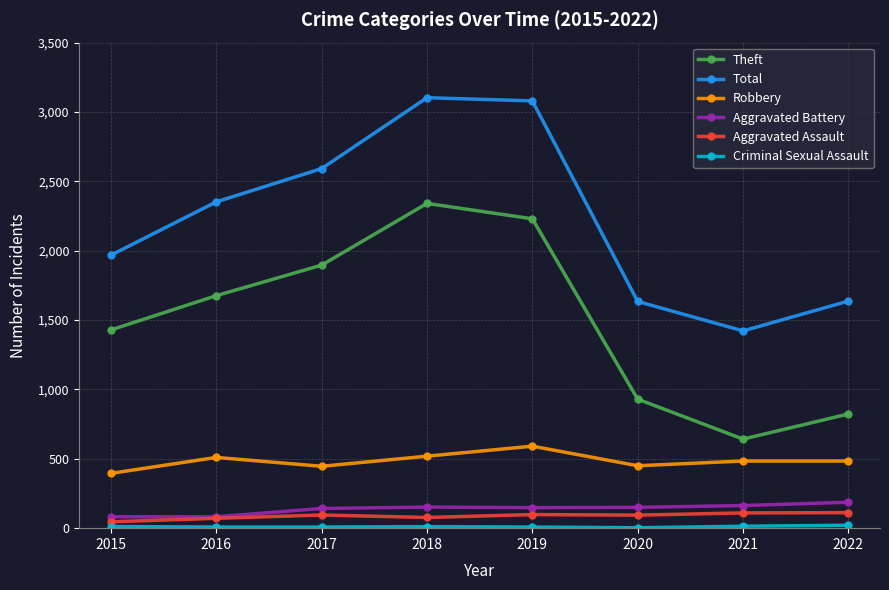

Which series has the largest total across all categories?

Total